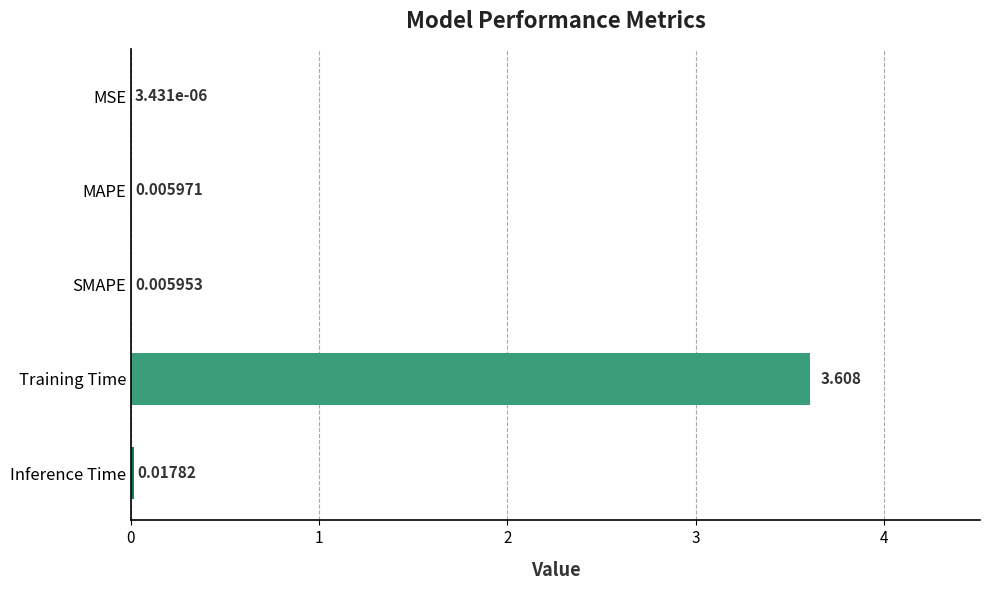

Which category has the highest value across all series?

Training Time